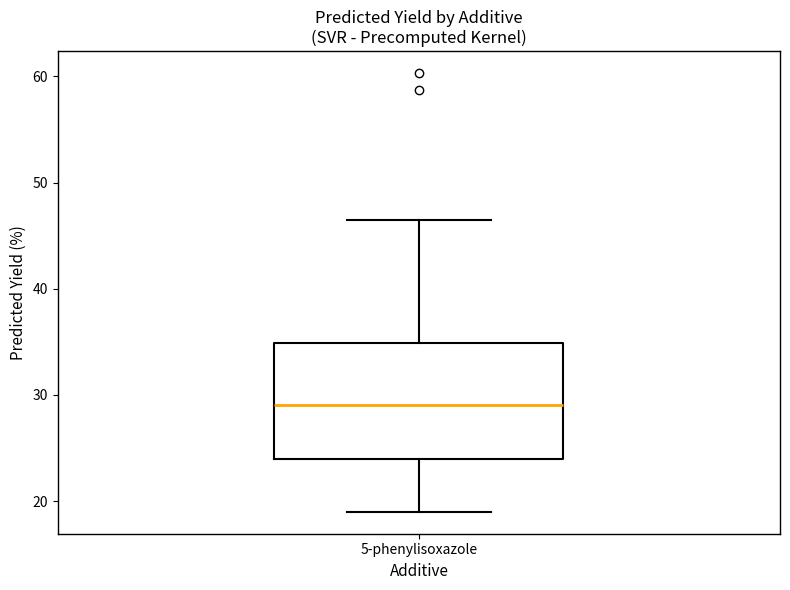

Read this box plot against the y-axis: the position of the median line, the range covered by the box, and the ends of both whiskers. The values are not printed on the chart, so give them approximately, as read against the axis.

median 29, box 24 to 35, whiskers 19 to 46